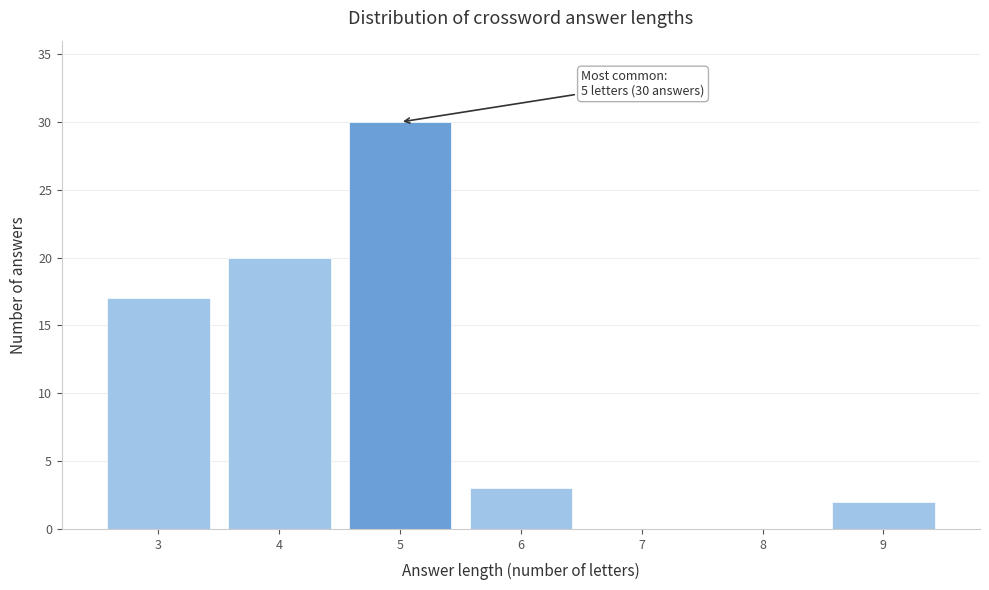

Over which range of the x-axis is the bar tallest?

4.5 to 5.5